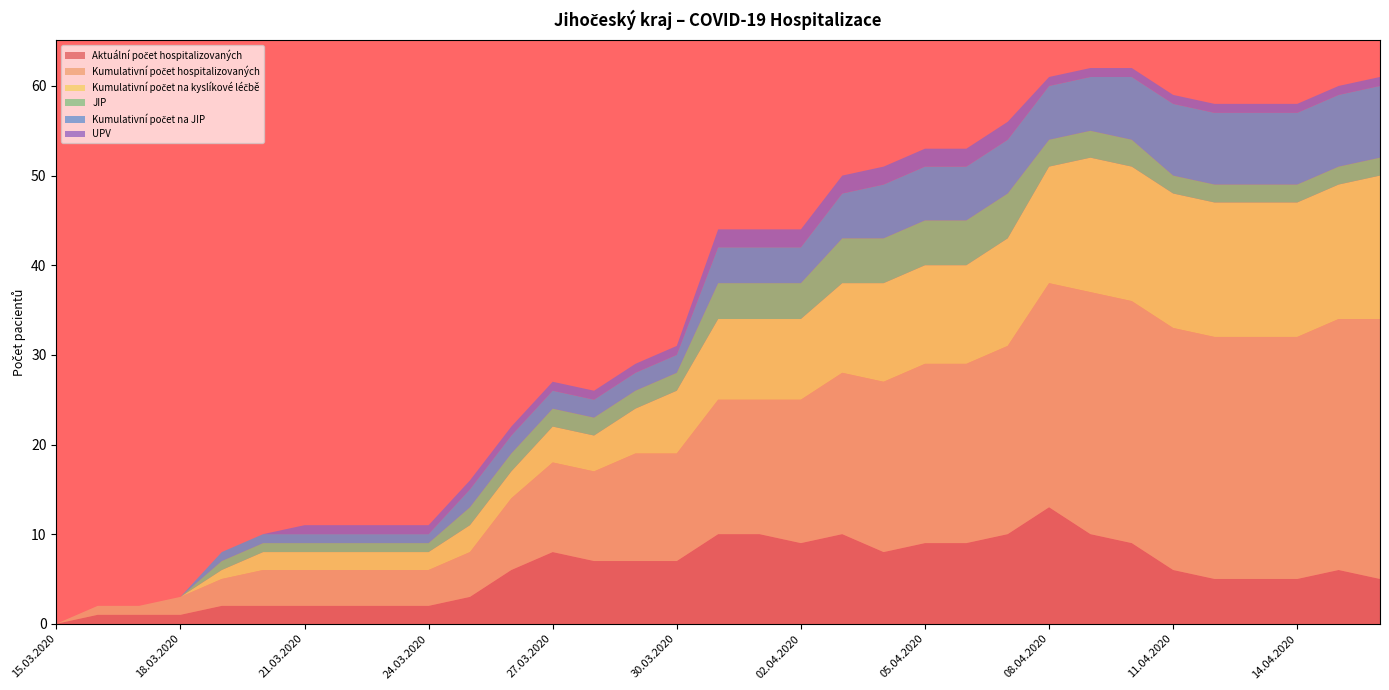

Reading right to left, what are all the values shown in this chart?

Aktuální počet hospitalizovaných: 16.04.2020=5	15.04.2020=6	14.04.2020=5	13.04.2020=5	12.04.2020=5	11.04.2020=6	10.04.2020=9	09.04.2020=10	08.04.2020=13	07.04.2020=10	06.04.2020=9	05.04.2020=9	04.04.2020=8	03.04.2020=10	02.04.2020=9	01.04.2020=10	31.03.2020=10	30.03.2020=7	29.03.2020=7	28.03.2020=7	27.03.2020=8	26.03.2020=6	25.03.2020=3	24.03.2020=2	23.03.2020=2	22.03.2020=2	21.03.2020=2	20.03.2020=2	19.03.2020=2	18.03.2020=1	17.03.2020=1	16.03.2020=1	15.03.2020=0
Kumulativní počet hospitalizovaných: 16.04.2020=29	15.04.2020=28	14.04.2020=27	13.04.2020=27	12.04.2020=27	11.04.2020=27	10.04.2020=27	09.04.2020=27	08.04.2020=25	07.04.2020=21	06.04.2020=20	05.04.2020=20	04.04.2020=19	03.04.2020=18	02.04.2020=16	01.04.2020=15	31.03.2020=15	30.03.2020=12	29.03.2020=12	28.03.2020=10	27.03.2020=10	26.03.2020=8	25.03.2020=5	24.03.2020=4	23.03.2020=4	22.03.2020=4	21.03.2020=4	20.03.2020=4	19.03.2020=3	18.03.2020=2	17.03.2020=1	16.03.2020=1	15.03.2020=0
Kumulativní počet na kyslíkové léčbě: 16.04.2020=16	15.04.2020=15	14.04.2020=15	13.04.2020=15	12.04.2020=15	11.04.2020=15	10.04.2020=15	09.04.2020=15	08.04.2020=13	07.04.2020=12	06.04.2020=11	05.04.2020=11	04.04.2020=11	03.04.2020=10	02.04.2020=9	01.04.2020=9	31.03.2020=9	30.03.2020=7	29.03.2020=5	28.03.2020=4	27.03.2020=4	26.03.2020=3	25.03.2020=3	24.03.2020=2	23.03.2020=2	22.03.2020=2	21.03.2020=2	20.03.2020=2	19.03.2020=1	18.03.2020=0	17.03.2020=0	16.03.2020=0	15.03.2020=0
JIP: 16.04.2020=2	15.04.2020=2	14.04.2020=2	13.04.2020=2	12.04.2020=2	11.04.2020=2	10.04.2020=3	09.04.2020=3	08.04.2020=3	07.04.2020=5	06.04.2020=5	05.04.2020=5	04.04.2020=5	03.04.2020=5	02.04.2020=4	01.04.2020=4	31.03.2020=4	30.03.2020=2	29.03.2020=2	28.03.2020=2	27.03.2020=2	26.03.2020=2	25.03.2020=2	24.03.2020=1	23.03.2020=1	22.03.2020=1	21.03.2020=1	20.03.2020=1	19.03.2020=1	18.03.2020=0	17.03.2020=0	16.03.2020=0	15.03.2020=0
Kumulativní počet na JIP: 16.04.2020=8	15.04.2020=8	14.04.2020=8	13.04.2020=8	12.04.2020=8	11.04.2020=8	10.04.2020=7	09.04.2020=6	08.04.2020=6	07.04.2020=6	06.04.2020=6	05.04.2020=6	04.04.2020=6	03.04.2020=5	02.04.2020=4	01.04.2020=4	31.03.2020=4	30.03.2020=2	29.03.2020=2	28.03.2020=2	27.03.2020=2	26.03.2020=2	25.03.2020=2	24.03.2020=1	23.03.2020=1	22.03.2020=1	21.03.2020=1	20.03.2020=1	19.03.2020=1	18.03.2020=0	17.03.2020=0	16.03.2020=0	15.03.2020=0
UPV: 16.04.2020=1	15.04.2020=1	14.04.2020=1	13.04.2020=1	12.04.2020=1	11.04.2020=1	10.04.2020=1	09.04.2020=1	08.04.2020=1	07.04.2020=2	06.04.2020=2	05.04.2020=2	04.04.2020=2	03.04.2020=2	02.04.2020=2	01.04.2020=2	31.03.2020=2	30.03.2020=1	29.03.2020=1	28.03.2020=1	27.03.2020=1	26.03.2020=1	25.03.2020=1	24.03.2020=1	23.03.2020=1	22.03.2020=1	21.03.2020=1	20.03.2020=0	19.03.2020=0	18.03.2020=0	17.03.2020=0	16.03.2020=0	15.03.2020=0